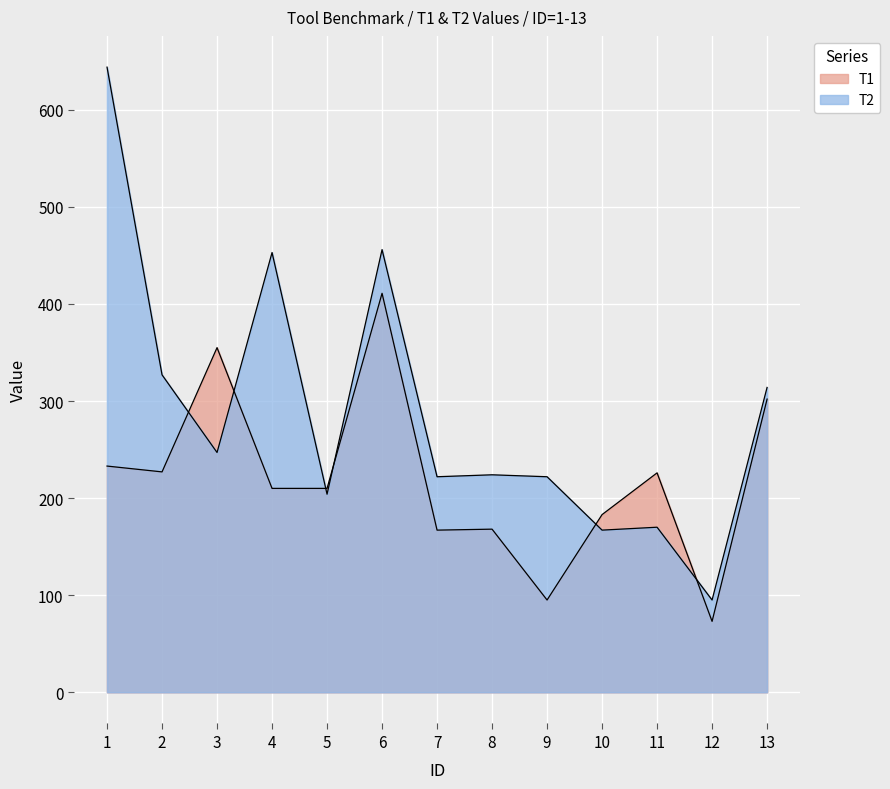

List the series in order of their peak value, highest first.

T2, T1